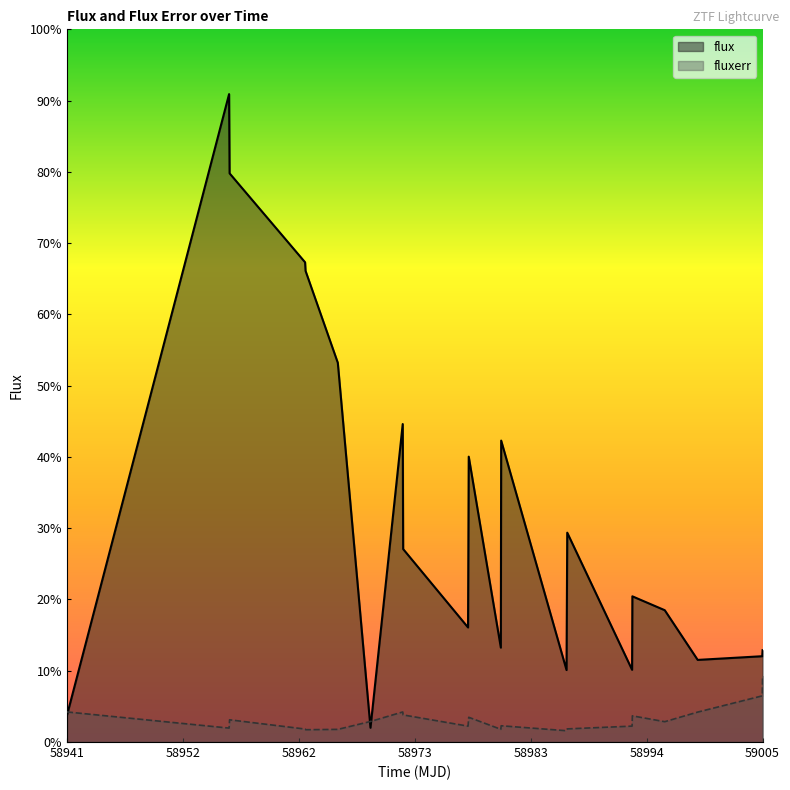

Where is the first local maximum for flux?

58956.24783559982